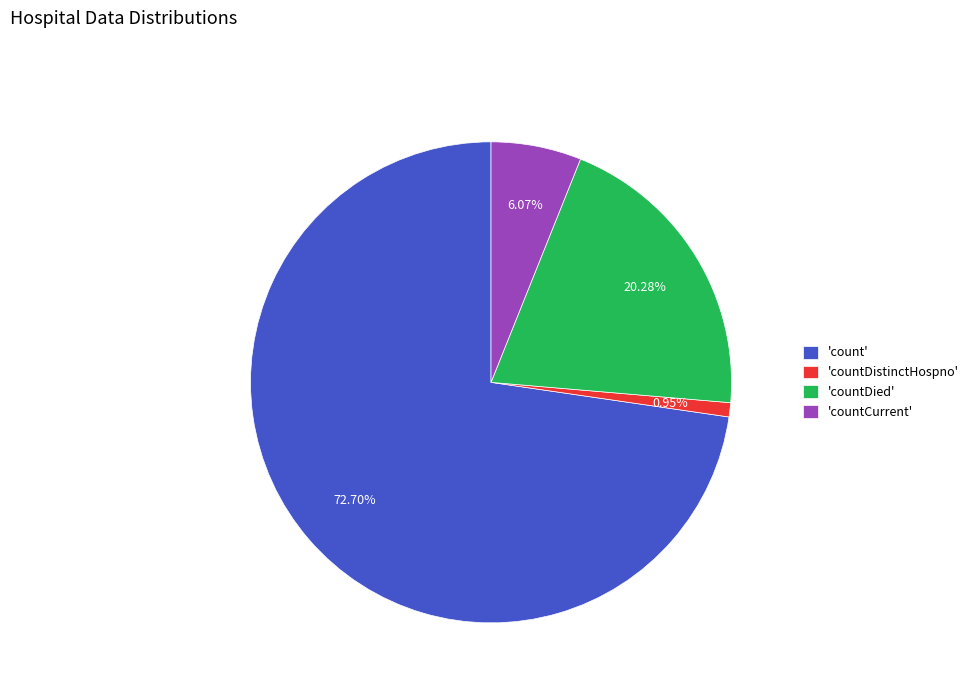

Which has a higher value, 'countCurrent' or 'countDistinctHospno'?

'countCurrent'